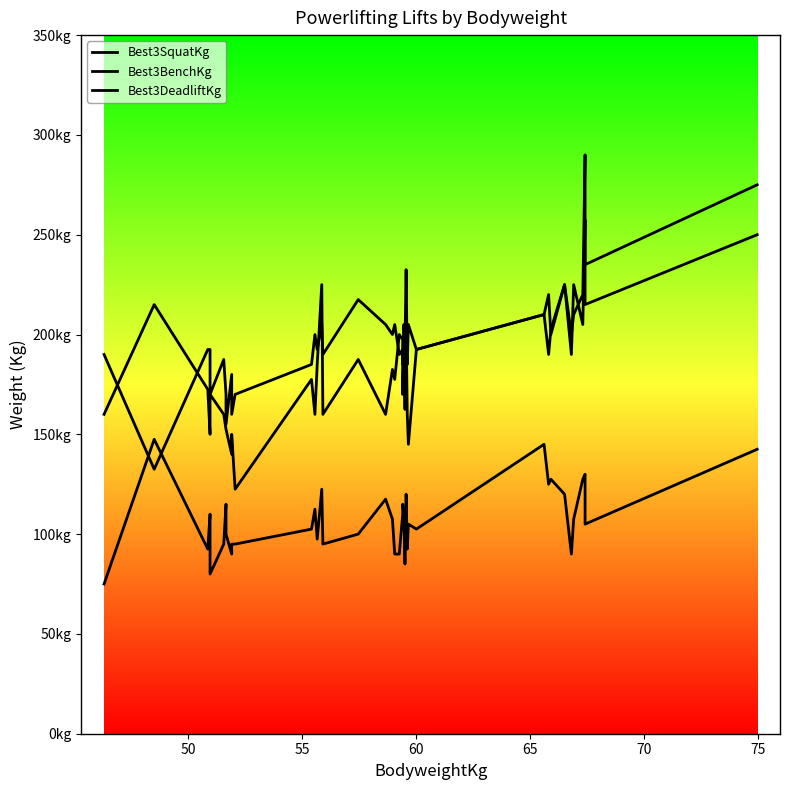

Reading left to right, extract all data points from this chart.

Best3SquatKg: 160.0	215.0	172.5	150.0	170.0	160.0	152.5	152.5	140.0	150.0	122.5	177.5	160.0	185.0	225.0	160.0	187.5	160.0	182.5	177.5	200.0	197.5	170.0	195.0	162.5	207.5	160.0	145.0	192.5	210.0	190.0	202.5	225.0	190.0	225.0	205.0	257.5	215.0	250.0
Best3BenchKg: 75.0	147.5	92.5	110.0	80.0	95.0	115.0	100.0	90.0	95.0	95.0	102.5	112.5	97.5	122.5	95.0	100.0	117.5	107.5	90.0	90.0	110.0	115.0	110.0	85.0	120.0	92.5	105.0	102.5	145.0	125.0	127.5	120.0	90.0	107.5	127.5	130.0	105.0	142.5
Best3DeadliftKg: 190.0	132.5	192.5	192.5	170.0	187.5	170.0	155.0	180.0	160.0	170.0	185.0	200.0	192.5	205.0	190.0	217.5	205.0	200.0	205.0	190.0	192.5	185.0	205.0	195.0	232.5	185.0	205.0	192.5	210.0	220.0	200.0	225.0	200.0	210.0	220.0	290.0	235.0	275.0